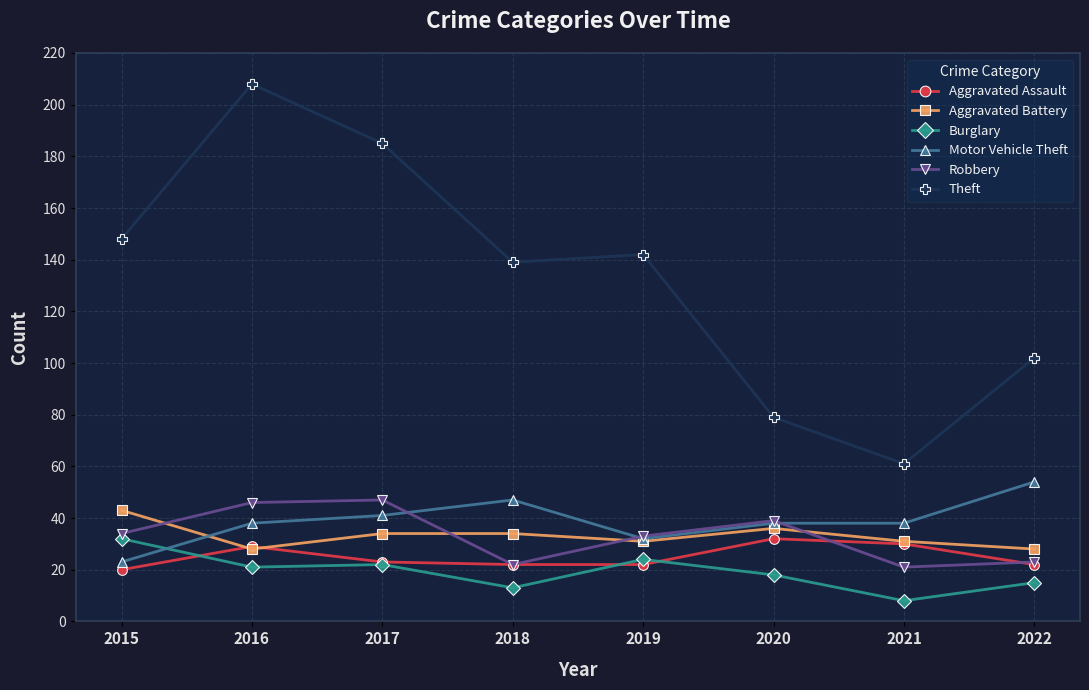

True or false: Theft and Aggravated Assault cross at least once.

False